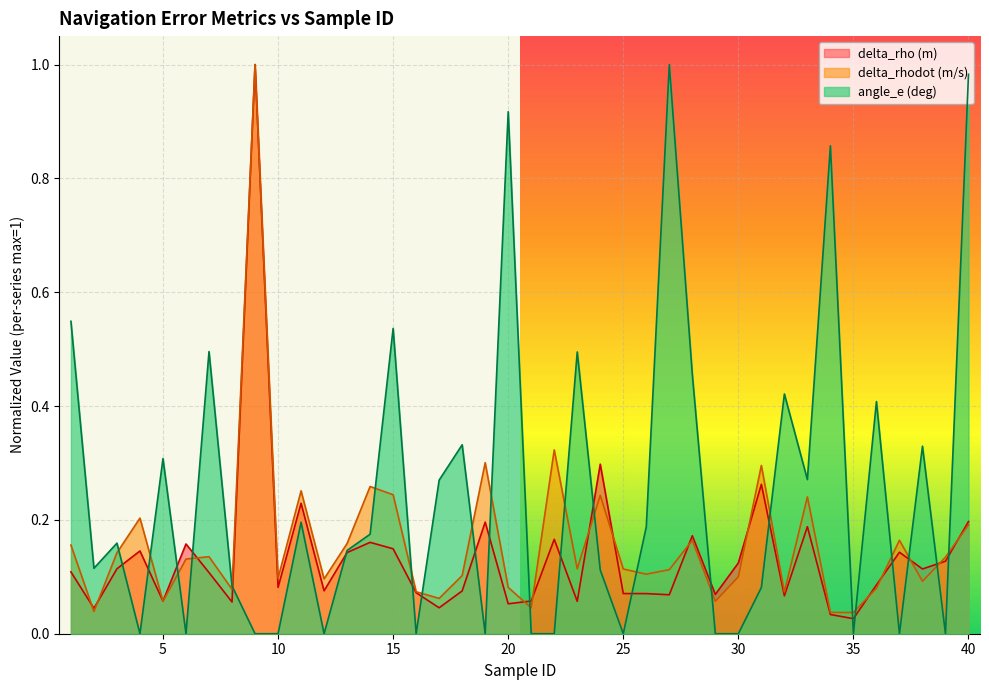

Rank the categories by delta_rho (m) value from lowest to highest.

35, 34, 2, 17, 20, 8, 23, 5, 21, 32, 27, 29, 26, 25, 16, 18, 12, 10, 36, 7, 1, 38, 3, 30, 39, 13, 37, 4, 15, 6, 14, 22, 28, 33, 19, 40, 11, 31, 24, 9